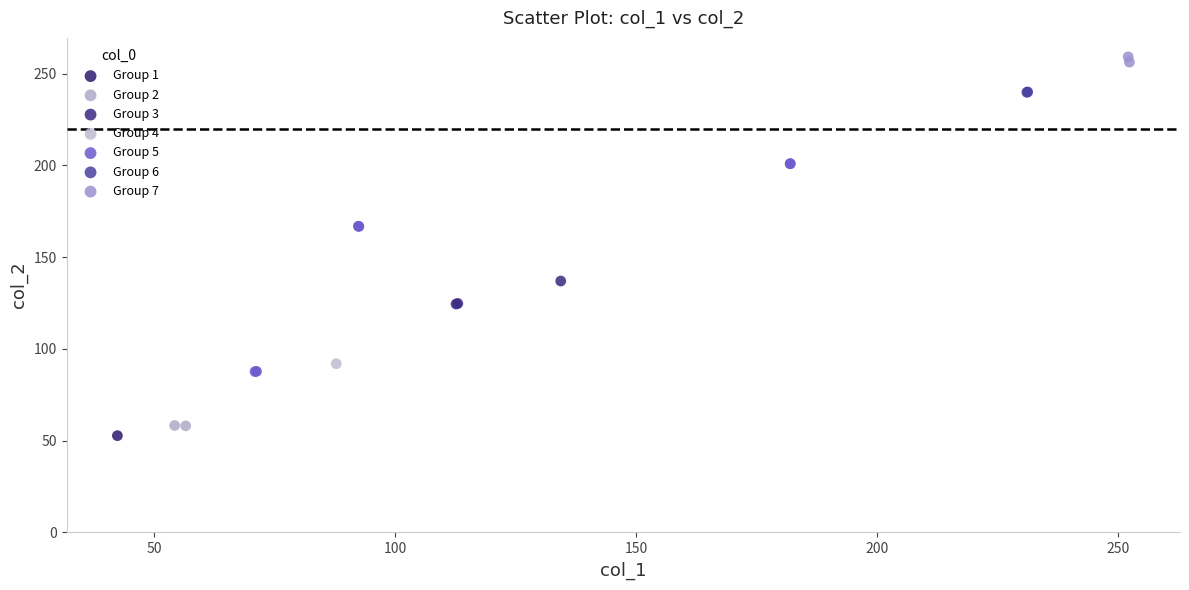

Which series contains the lowest Y value?

Group 1